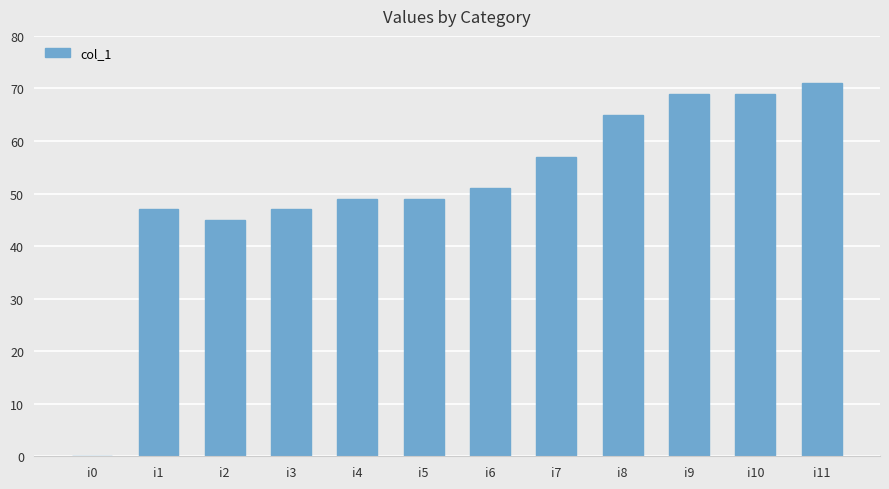

What is the approximate value at i1?

47